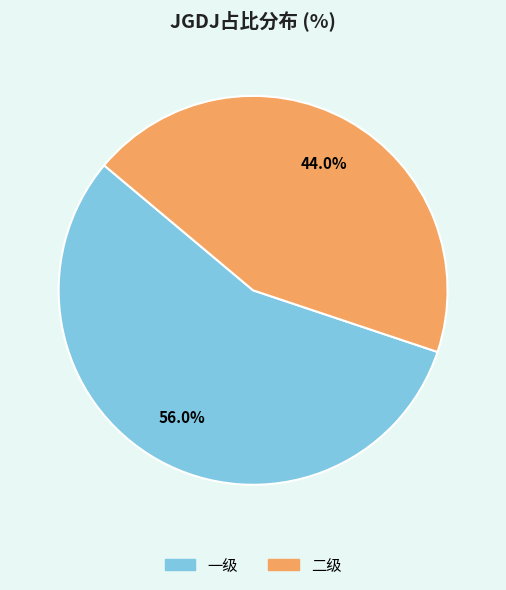

Which slice is the largest?

一级